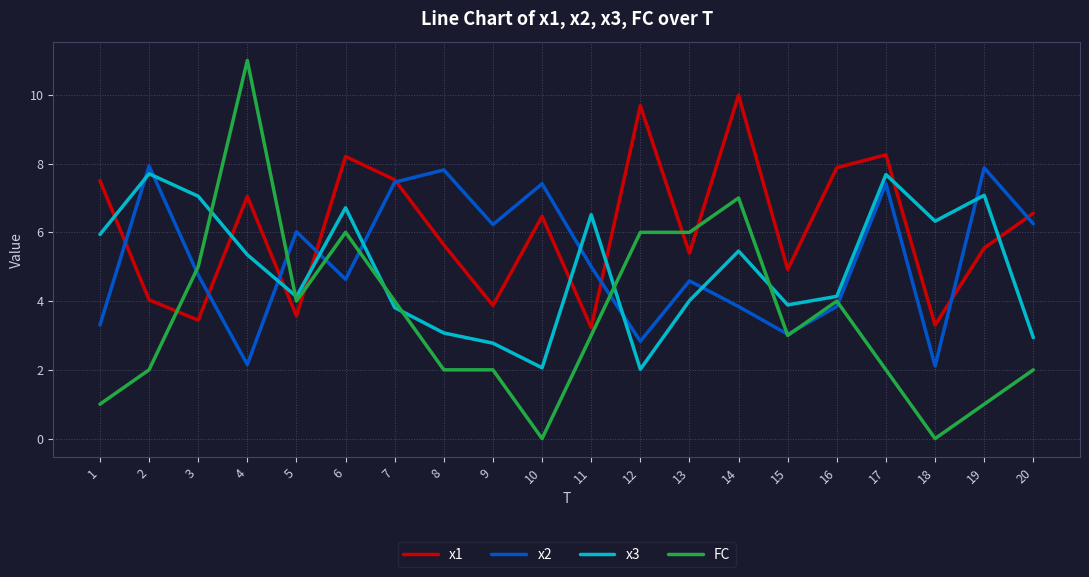

At which category is the sum across all series the highest?

14